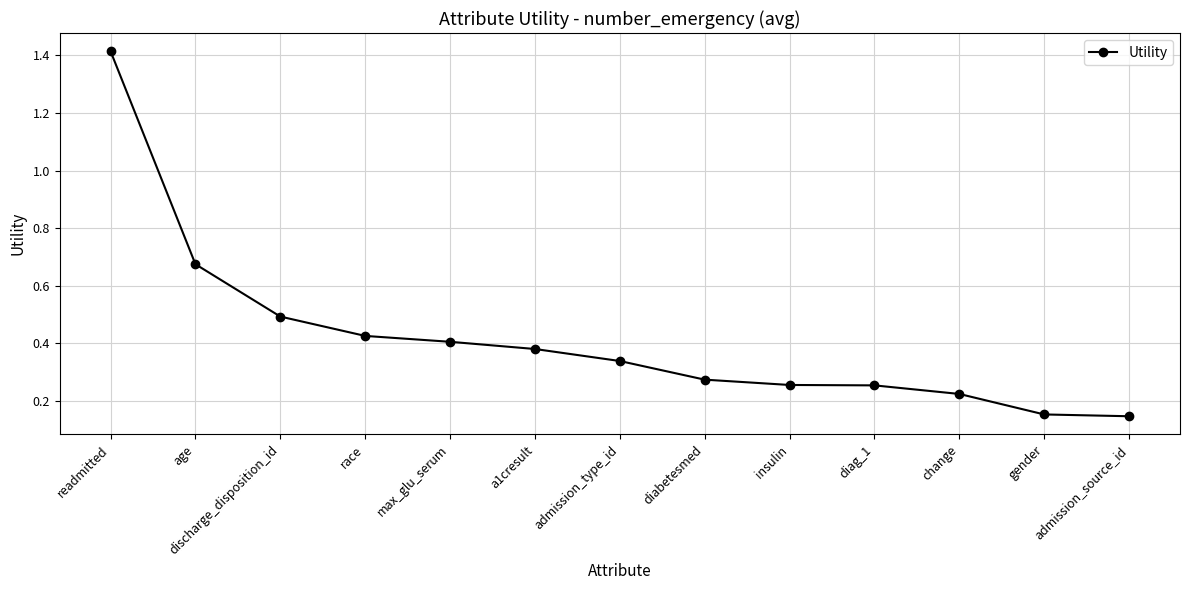

Between change and age, which is larger?

age